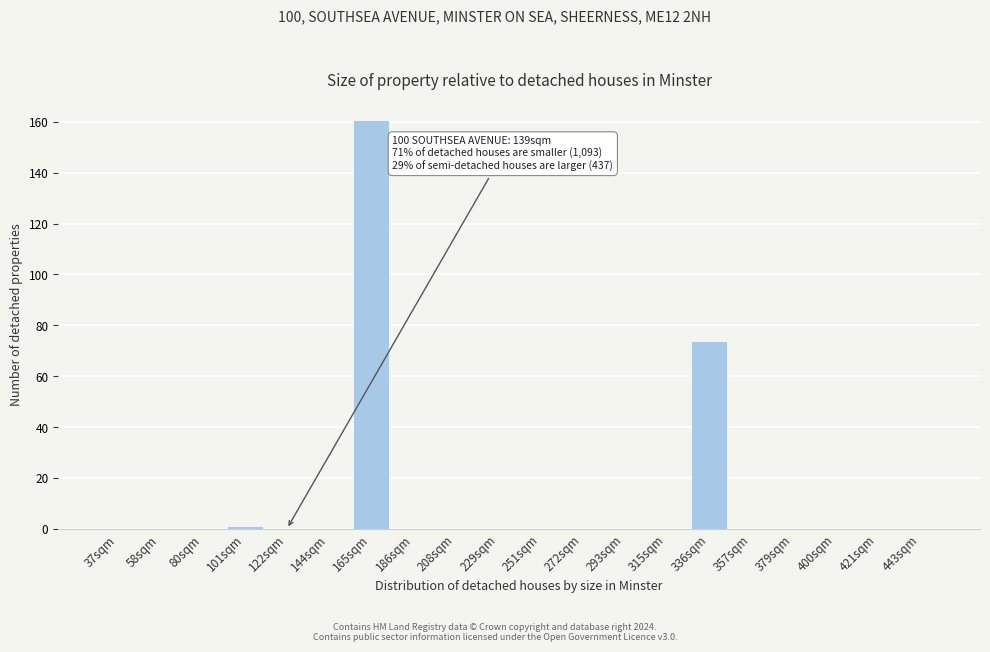

Reading left to right, what are all the values shown in this chart?

37sqm=0.0	58sqm=0.0	80sqm=0.0	101sqm=1.3	122sqm=0.0	144sqm=0.0	165sqm=160.6	186sqm=0.0	208sqm=0.0	229sqm=0.0	251sqm=0.0	272sqm=0.0	293sqm=0.0	315sqm=0.0	336sqm=73.7	357sqm=0.0	379sqm=0.0	400sqm=0.0	421sqm=0.0	443sqm=0.0